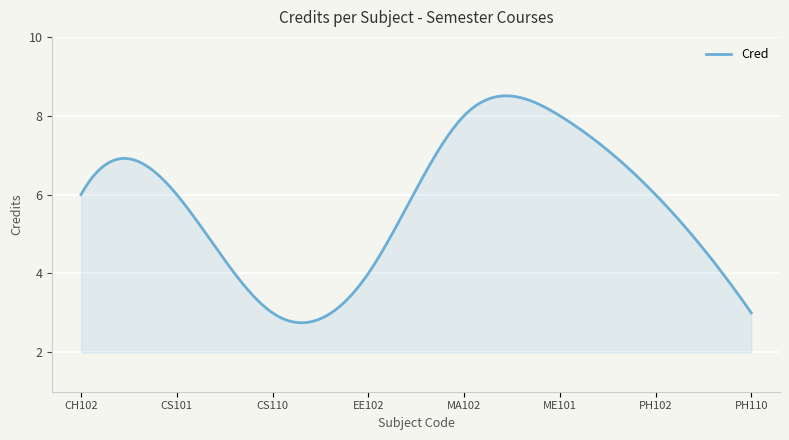

True or false: the data has more than 1 interior local peaks.

True